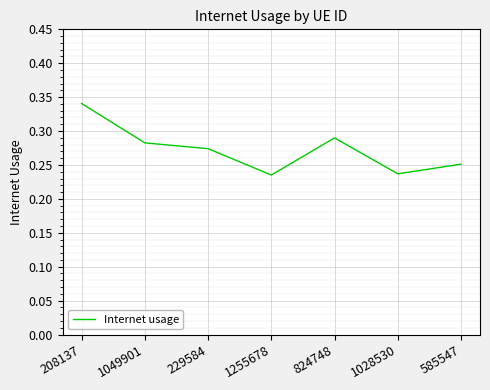

How many series are shown in this chart?

1